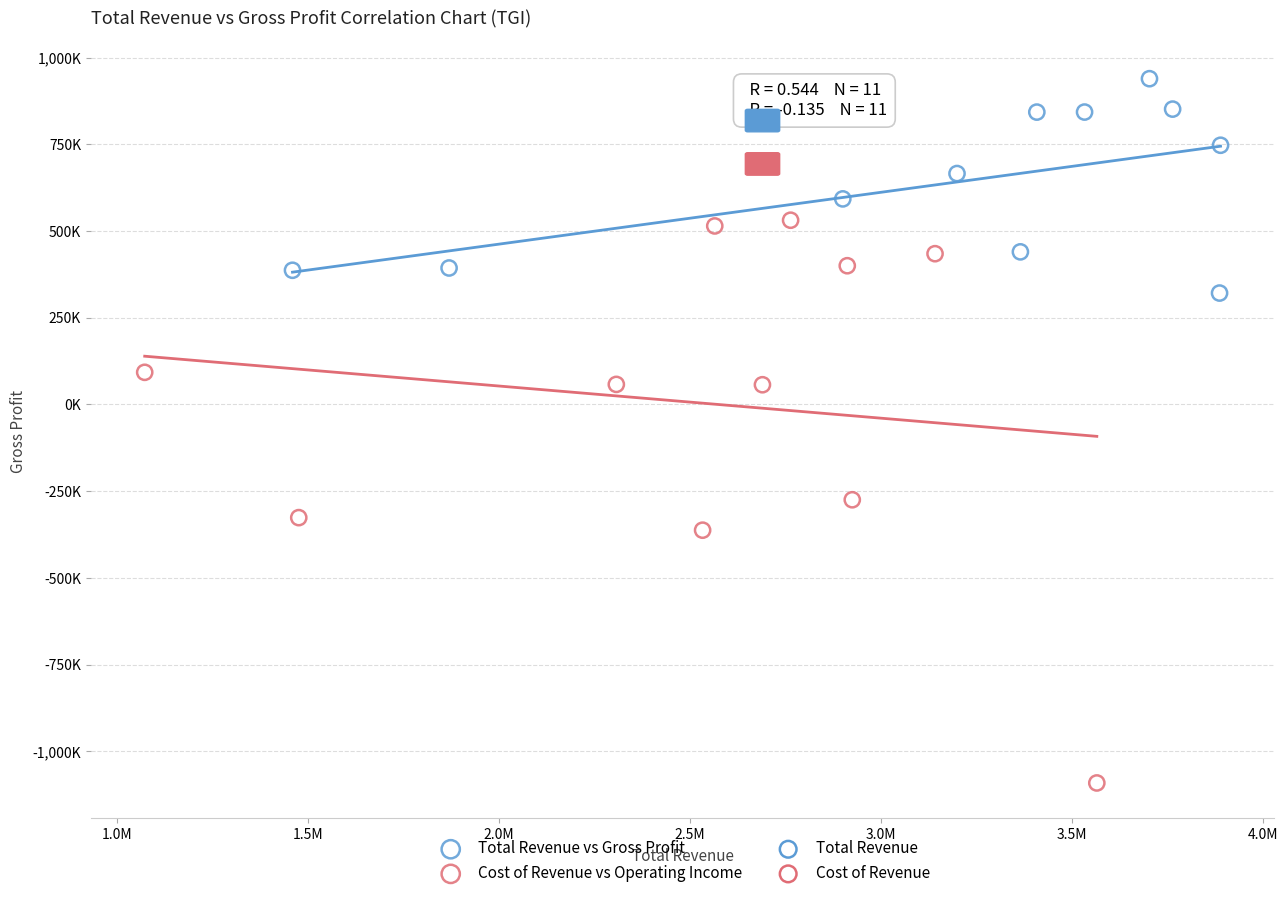

Which series reaches the maximum Y coordinate?

Total Revenue vs Gross Profit